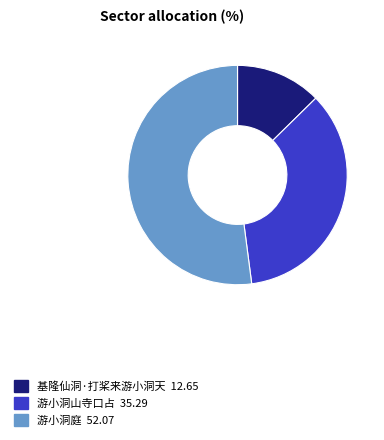

What is the smallest slice in the pie chart?

基隆仙洞·打桨来游小洞天